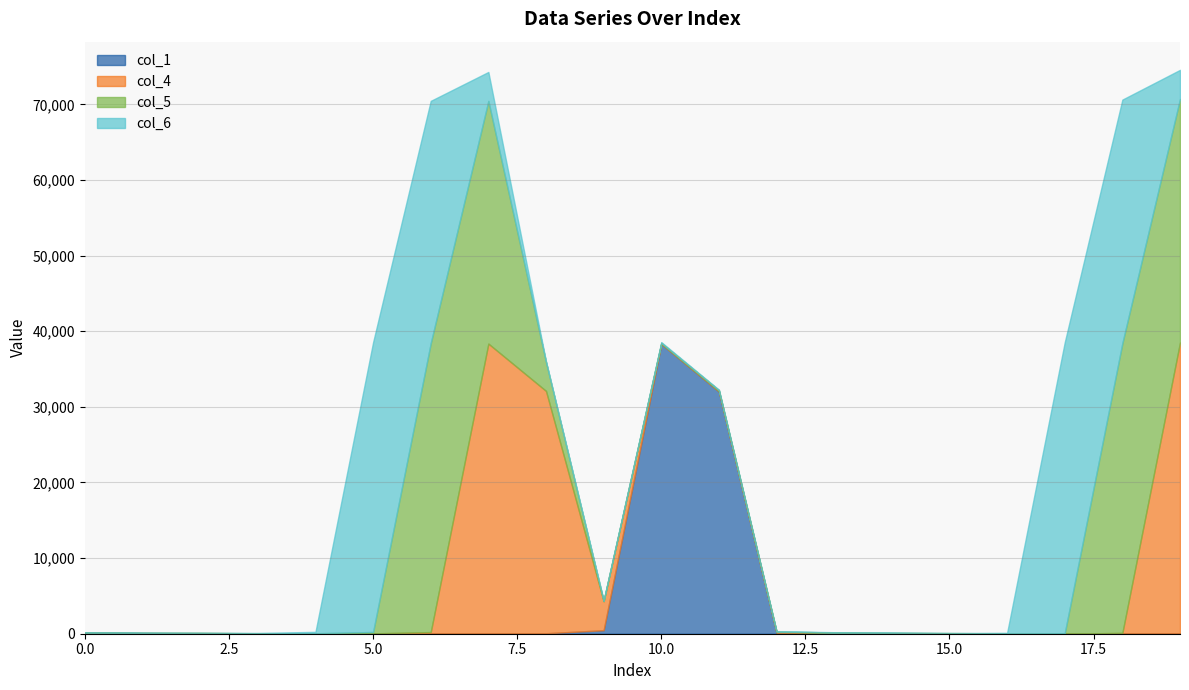

Where is col_5 nearest to the value 19155?

7